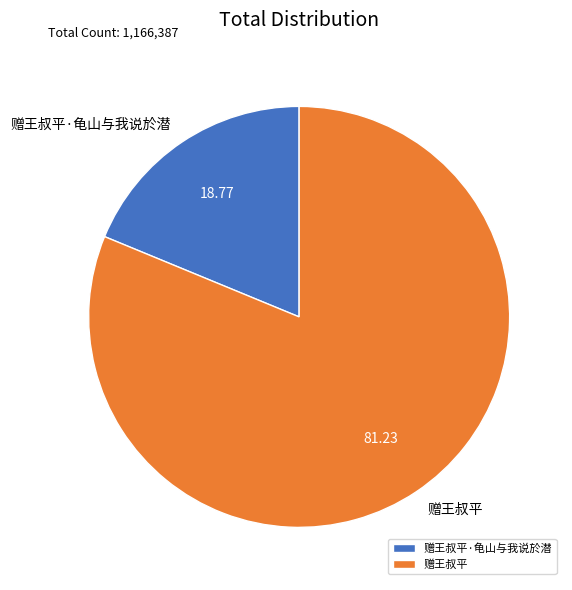

What is the smallest slice in the pie chart?

赠王叔平·龟山与我说於潜